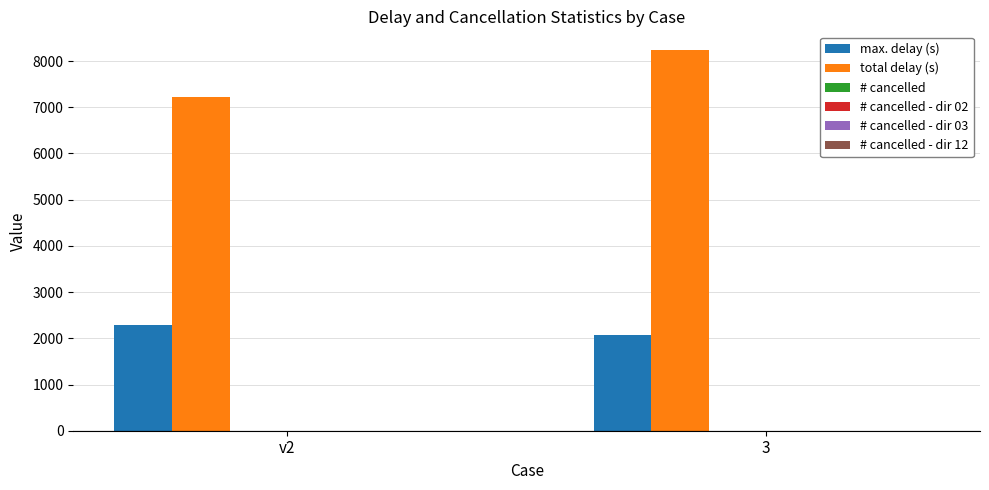

Which series has the largest range (max minus min)?

total delay (s)